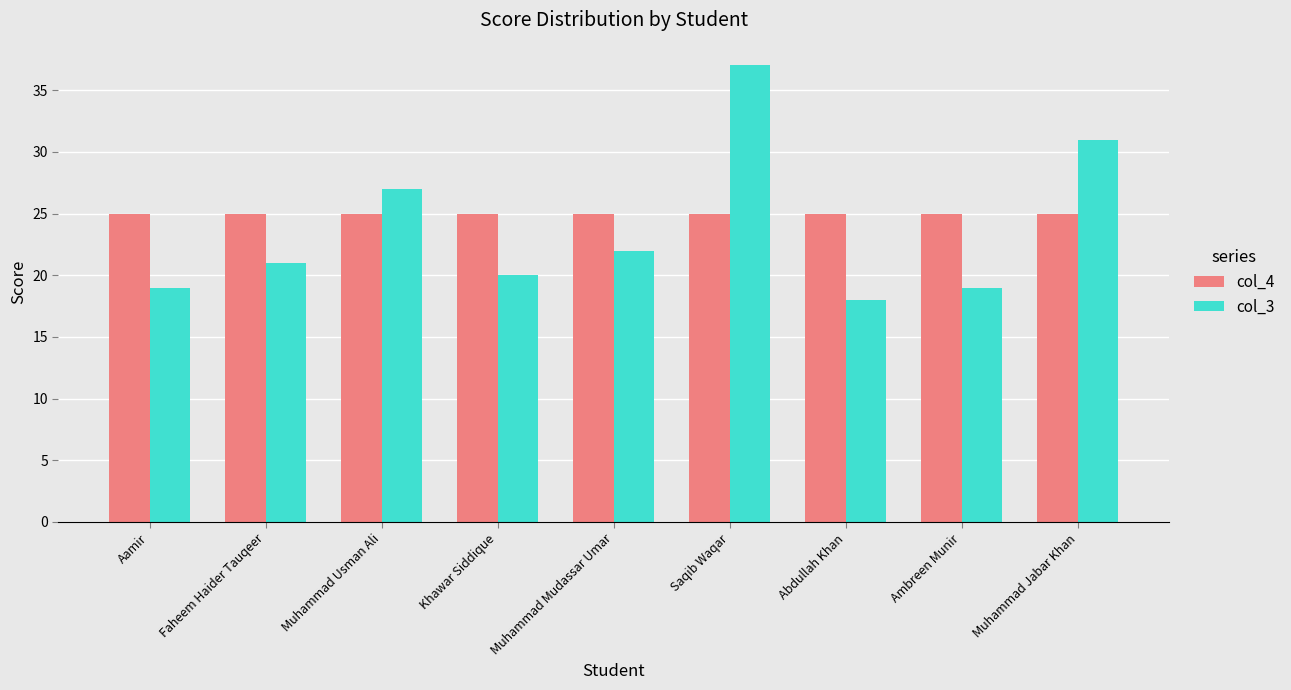

Reading left to right, extract all data points from this chart.

col_4: Aamir=25	Faheem Haider Tauqeer=25	Muhammad Usman Ali=25	Khawar Siddique=25	Muhammad Mudassar Umar=25	Saqib Waqar=25	Abdullah Khan=25	Ambreen Munir=25	Muhammad Jabar Khan=25
col_3: Aamir=19	Faheem Haider Tauqeer=21	Muhammad Usman Ali=27	Khawar Siddique=20	Muhammad Mudassar Umar=22	Saqib Waqar=37	Abdullah Khan=18	Ambreen Munir=19	Muhammad Jabar Khan=31